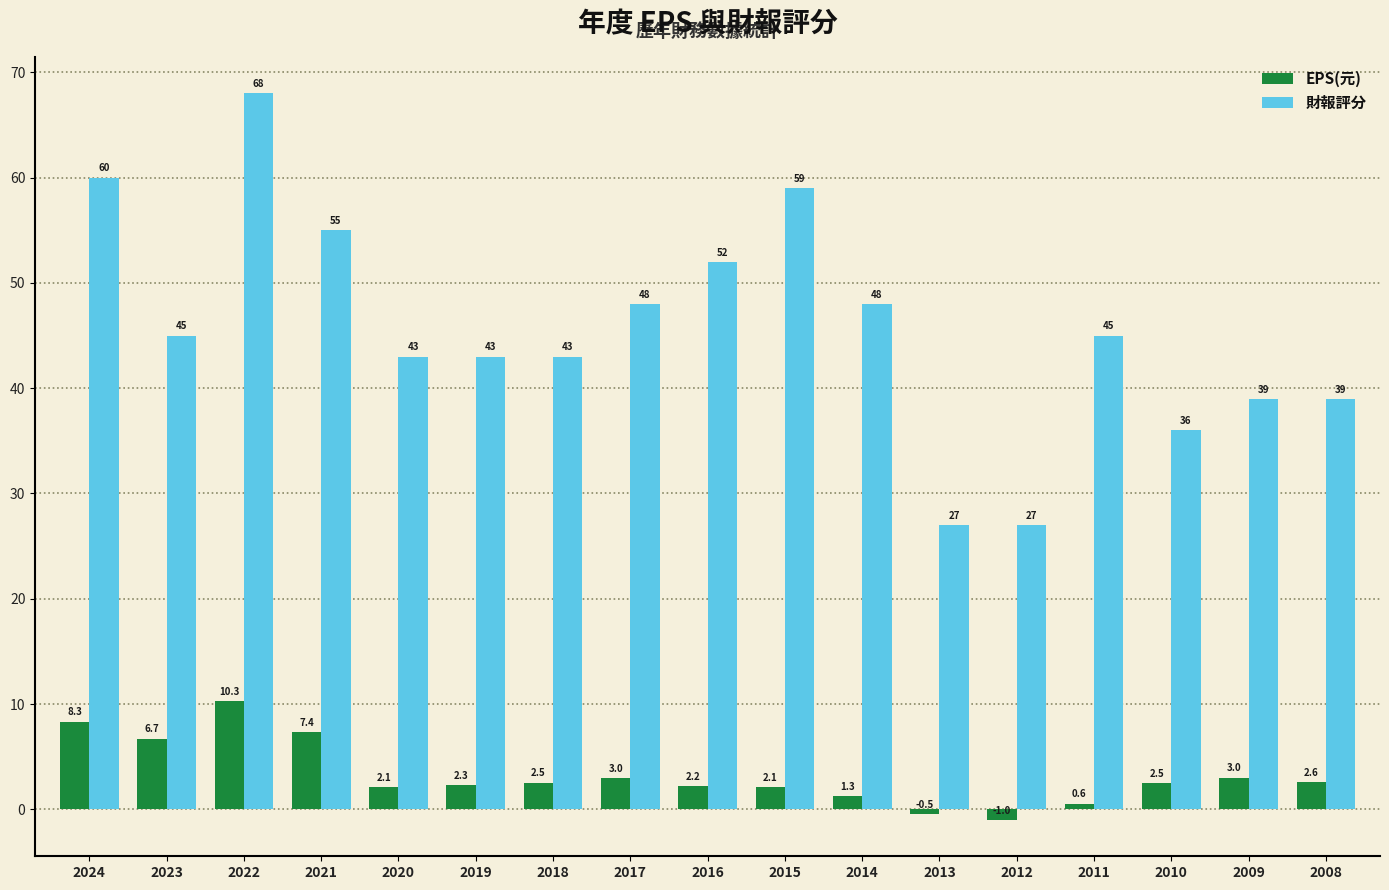

At 2009, list the series in order from largest to smallest.

財報評分, EPS(元)